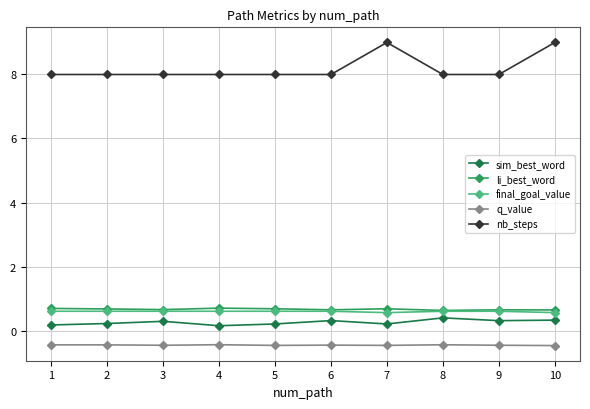

True or false: final_goal_value has a value of 0.6 at 7.

True